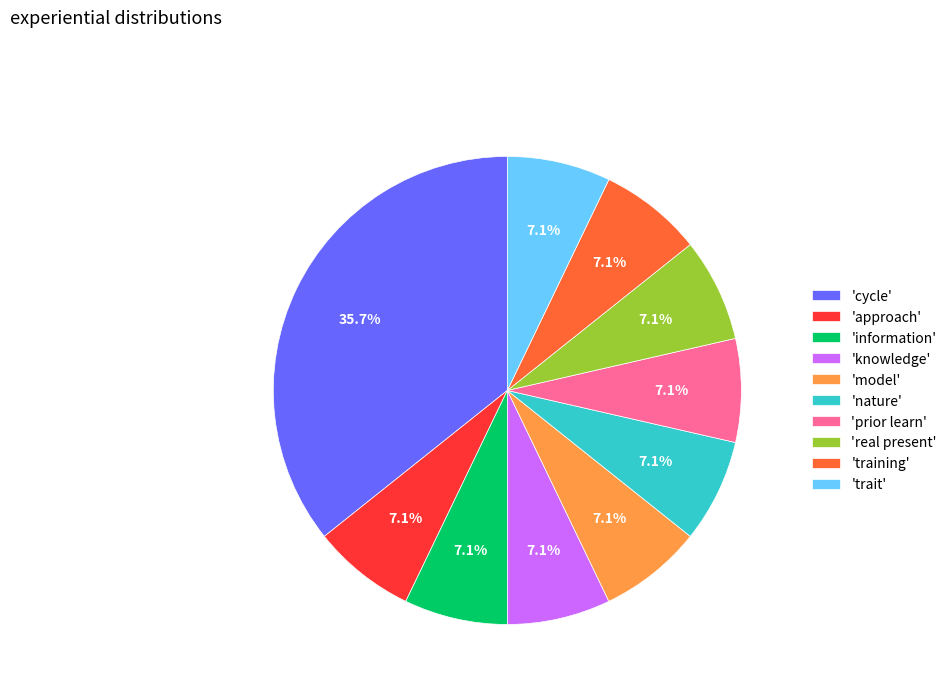

How many segments does this pie chart have?

10